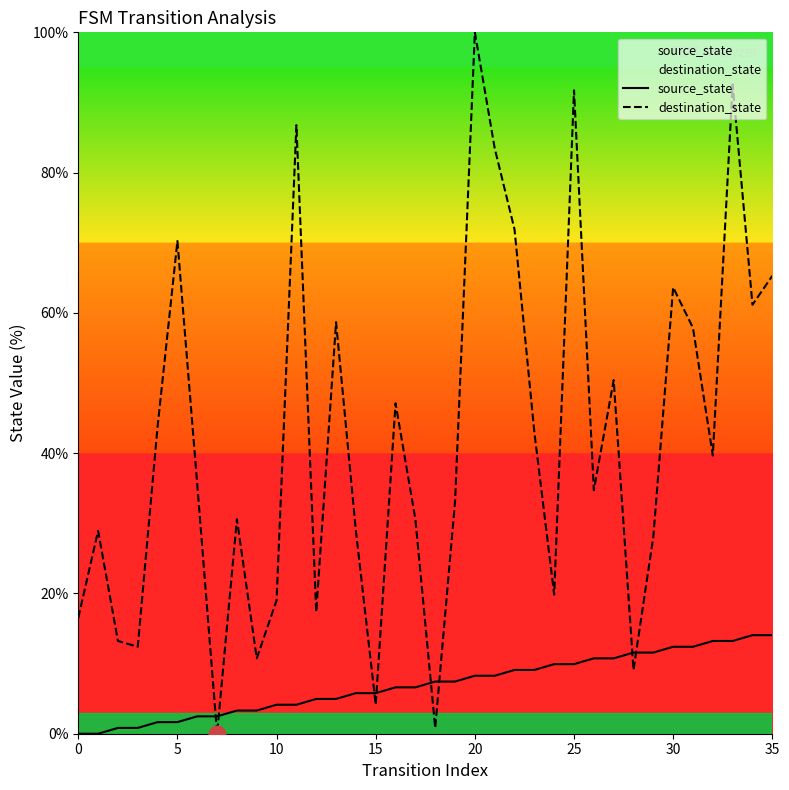

True or false: destination_state has more than 0 interior local peaks.

True